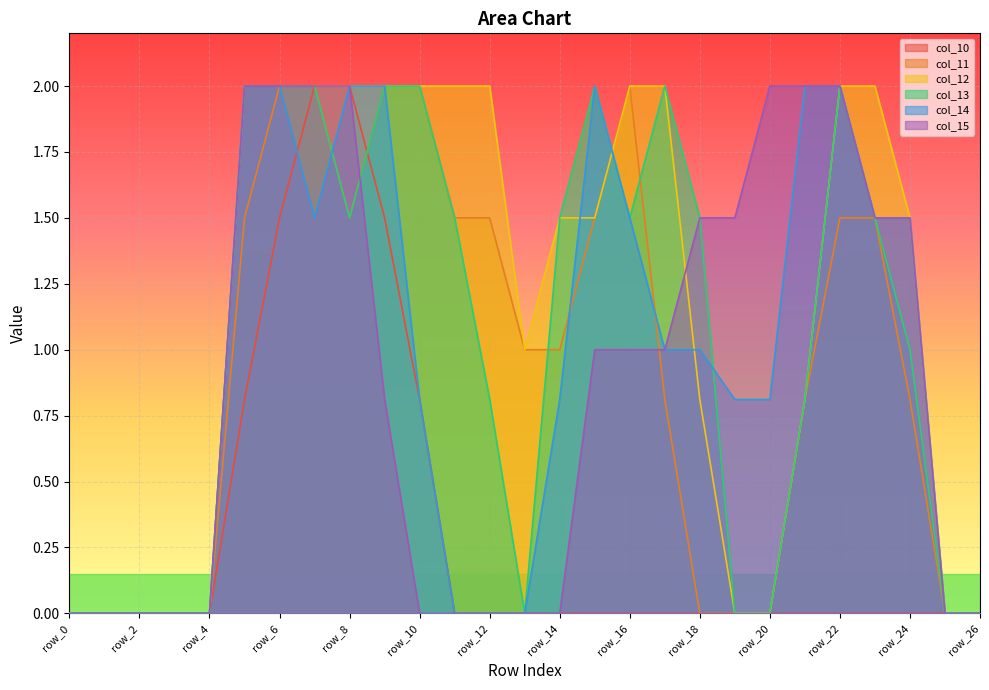

Where do col_14 and col_13 first cross each other?

row_7 and row_8